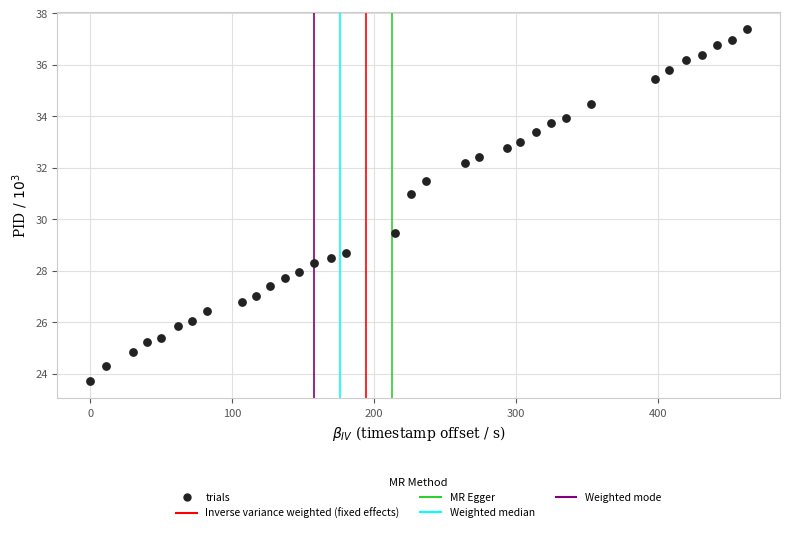

What Y value in the scatter plot is closest to 30?

29.5